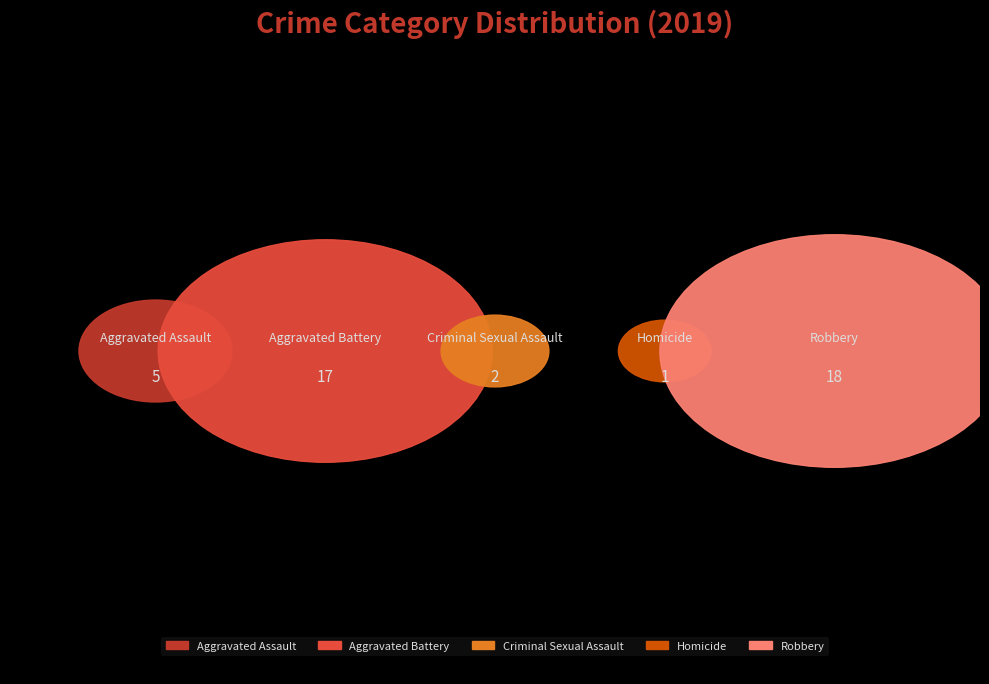

Does any single category account for the majority?

No